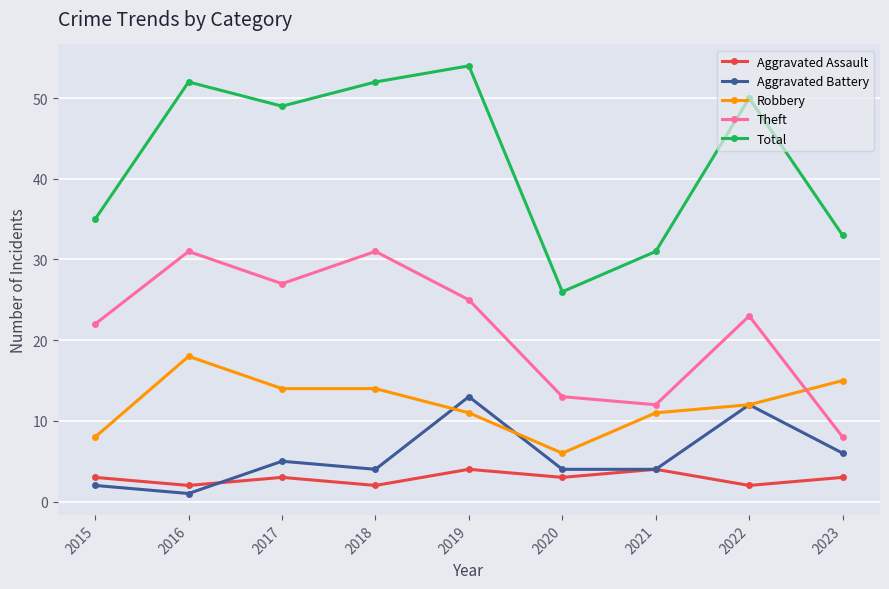

True or false: Aggravated Assault and Aggravated Battery intersect in this chart.

True